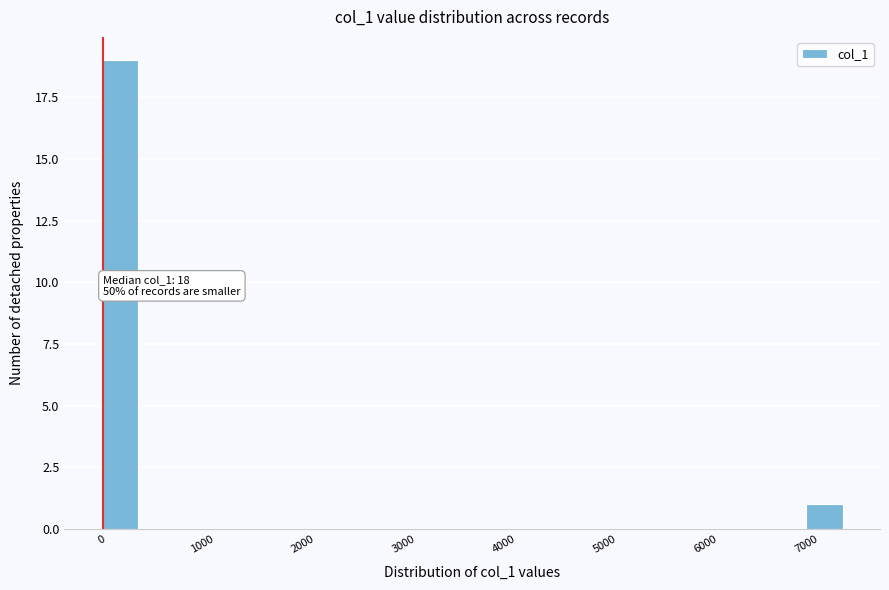

Read against the x-axis, roughly where is the centre of the tallest bar?

200